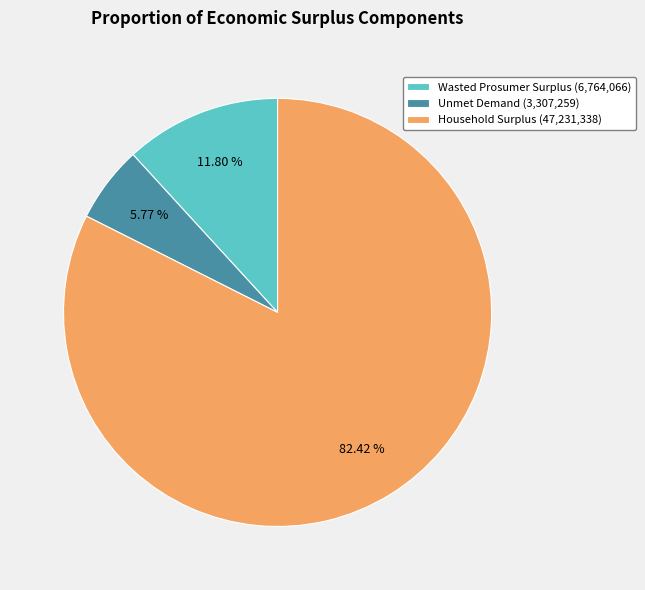

Does any single category account for the majority?

Yes